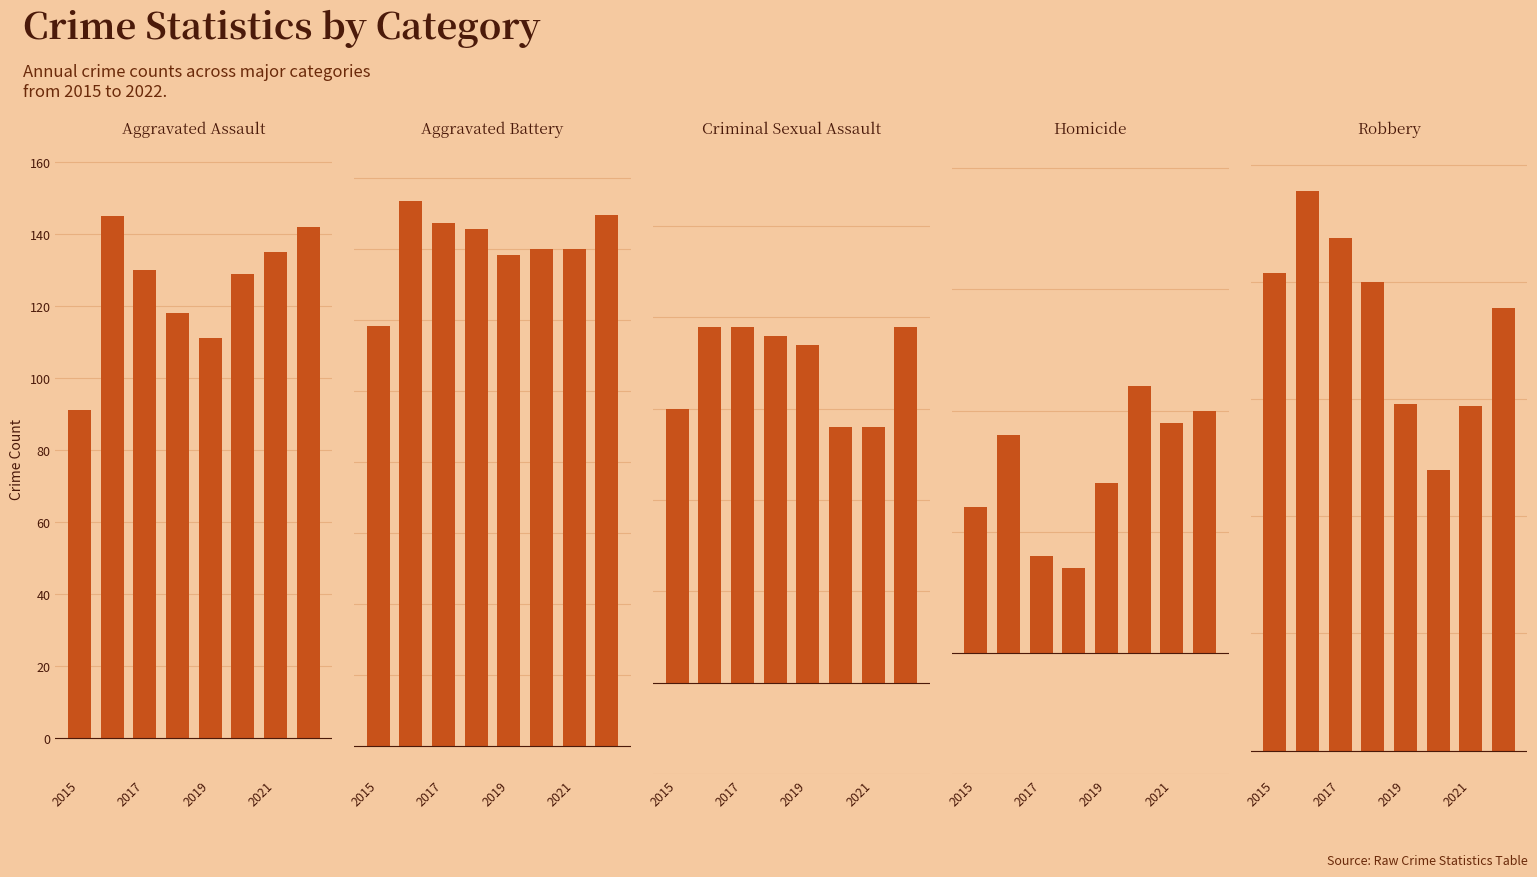

Which series changed the most between 4 and 5?

Robbery